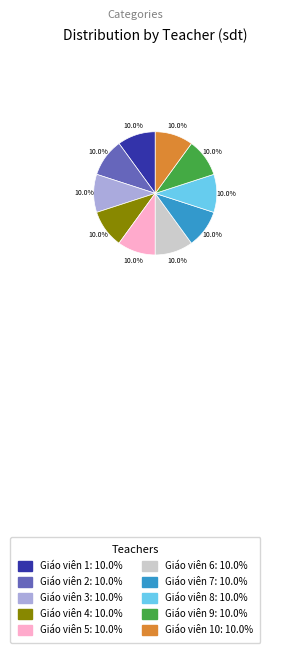

Combined, what portion of the pie is Giáo viên 7: 10.0% and Giáo viên 4: 10.0%?

20.0%